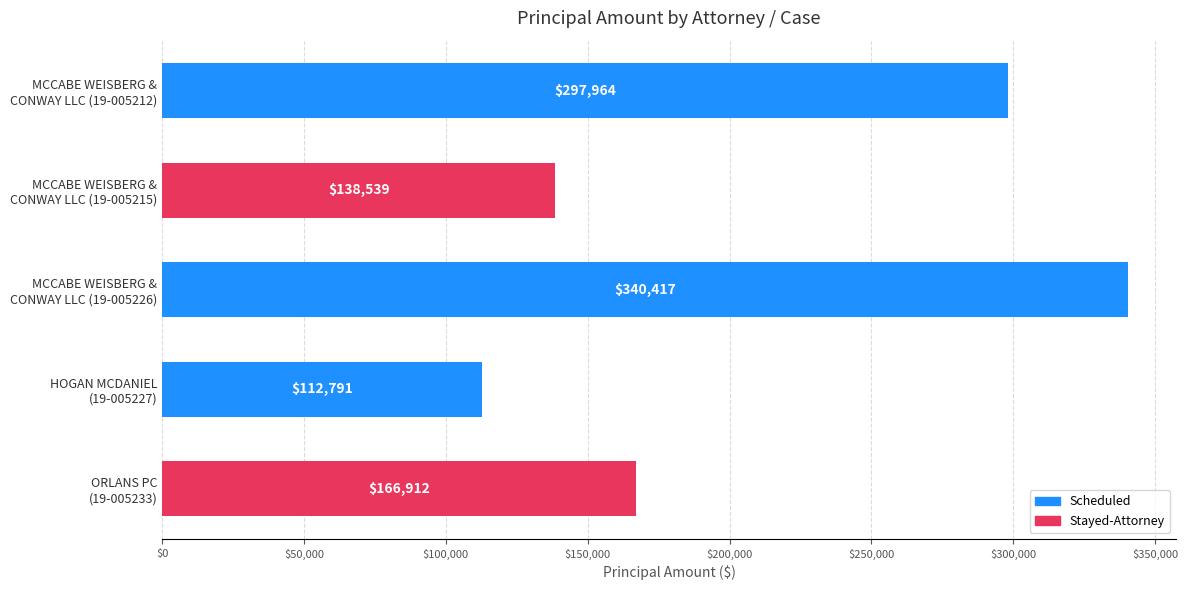

Are the bars grouped side by side (vs. stacked)?

No